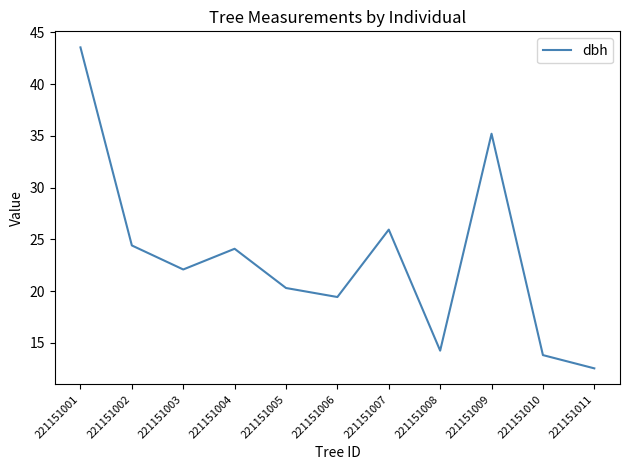

What is the ratio of the value at 221151007 to the value at 221151009?

0.7